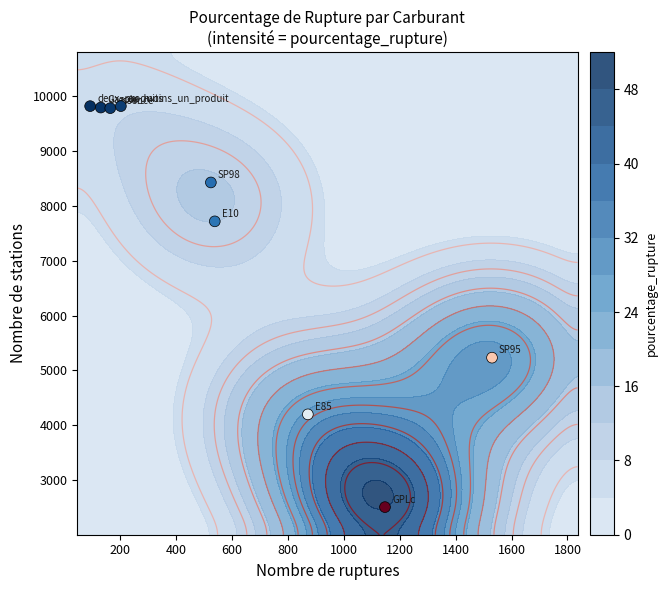

What is the maximum value shown in the chart?

9811